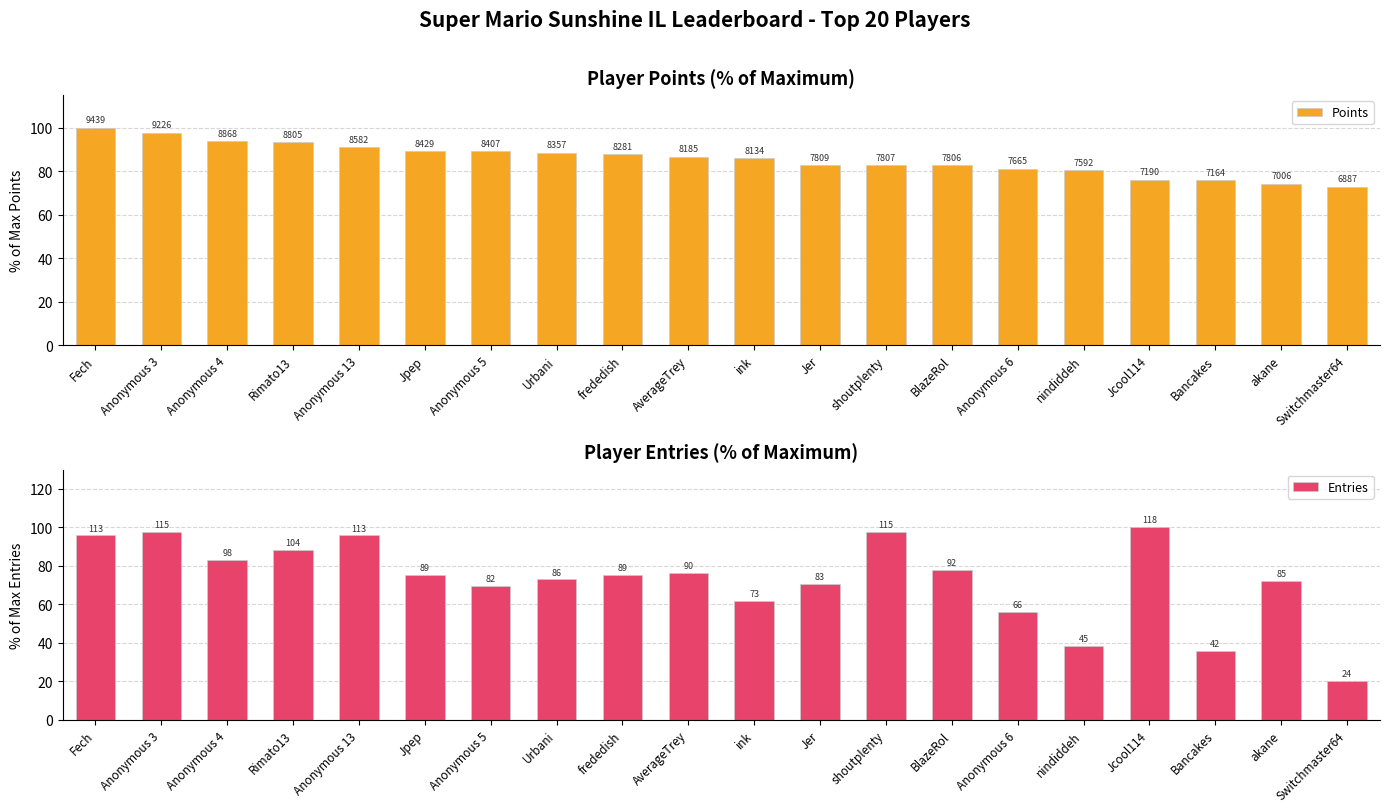

What is the spread (max minus min) of values at akane?

2.2